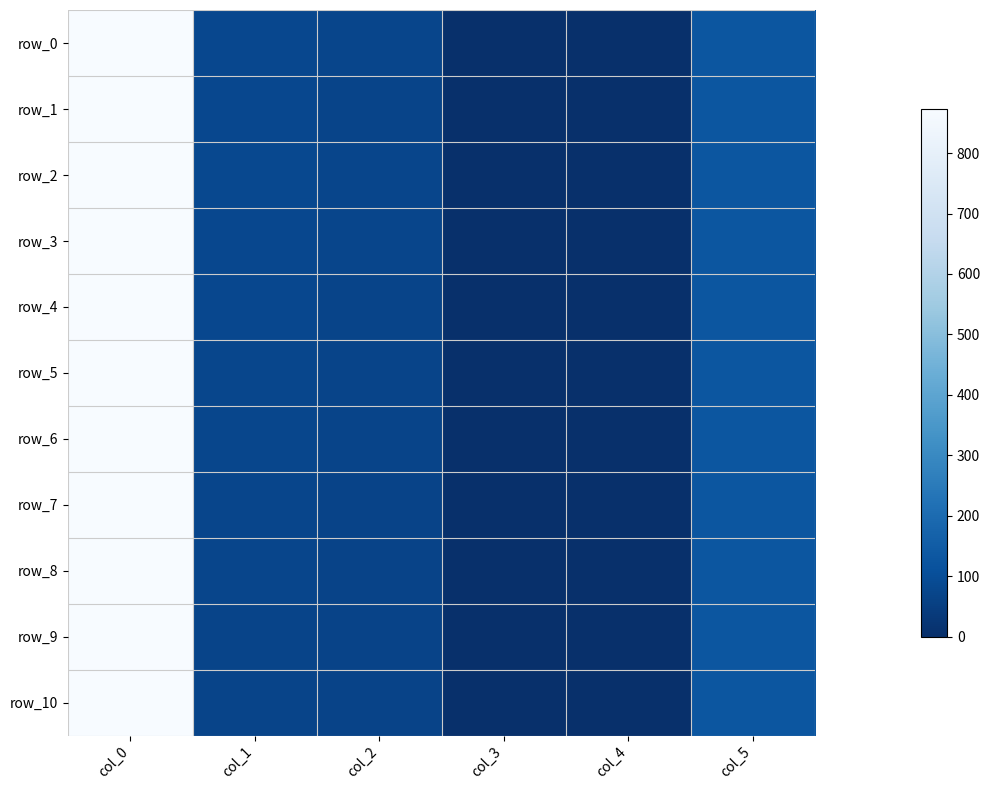

Count the number of data series in this chart.

11